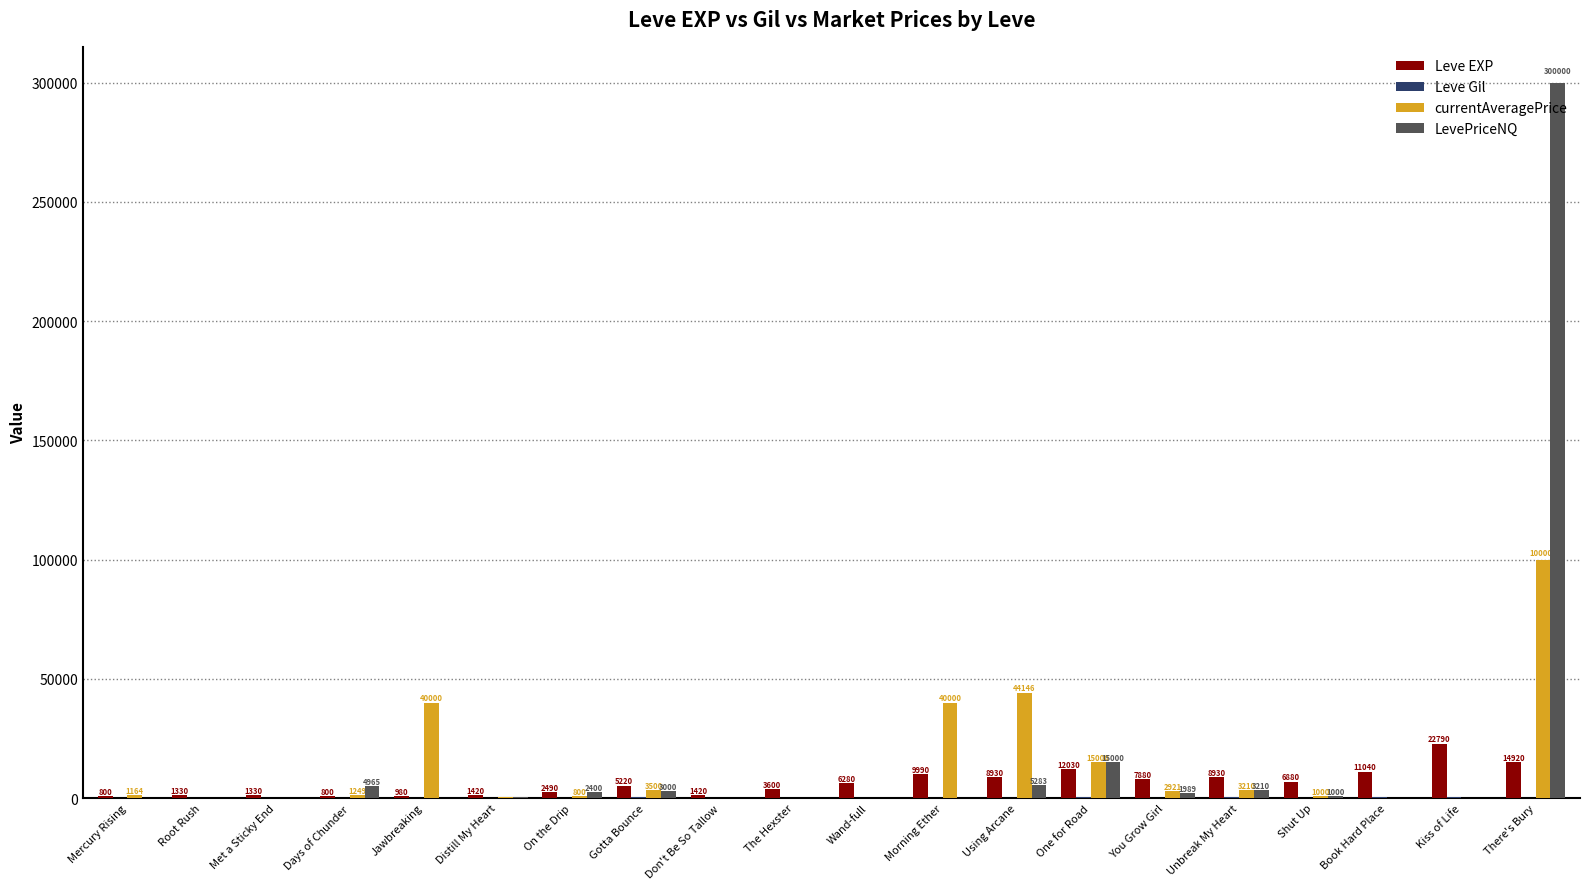

Does the chart contain stacked bars?

No